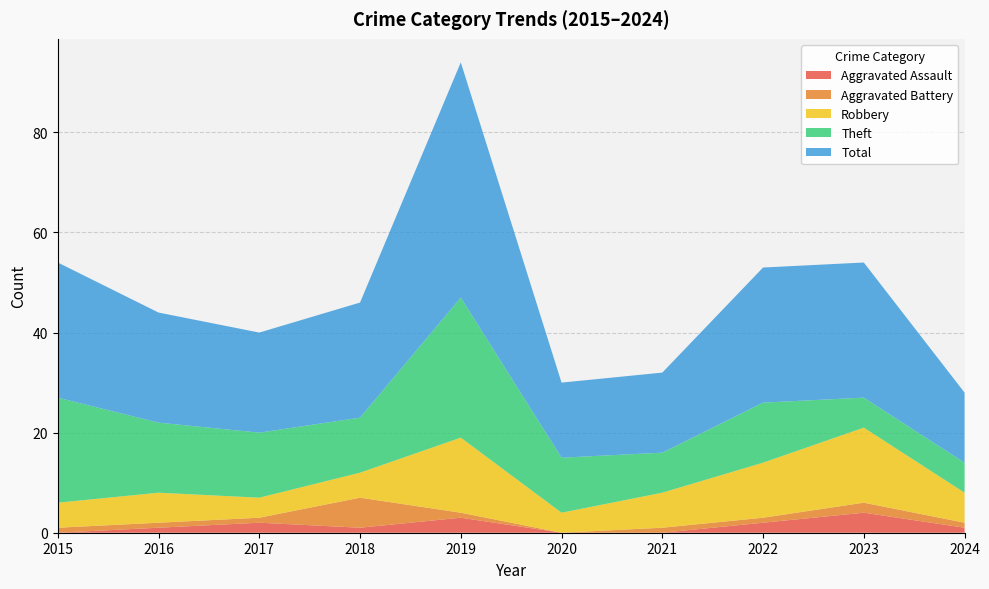

Reading left to right, extract all data points from this chart.

Aggravated Assault: 0	1	2	1	3	0	0	2	4	1
Aggravated Battery: 1	1	1	6	1	0	1	1	2	1
Robbery: 5	6	4	5	15	4	7	11	15	6
Theft: 21	14	13	11	28	11	8	12	6	6
Total: 27	22	20	23	47	15	16	27	27	14